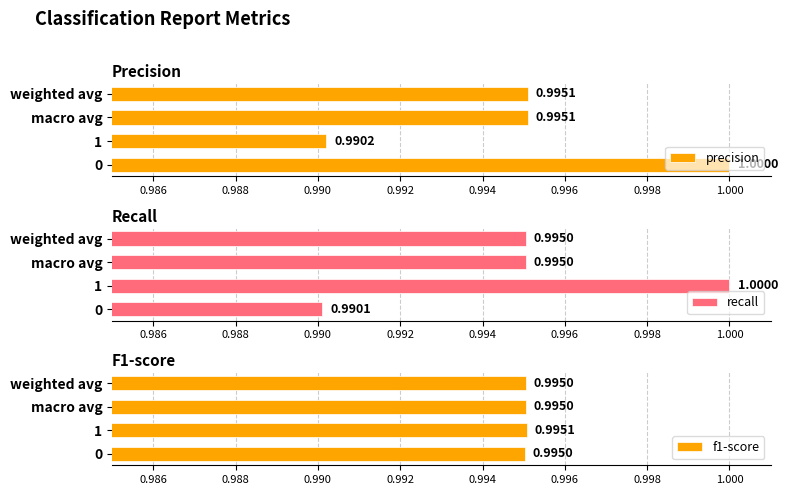

Is it true that precision equals 1.4 at macro avg?

False